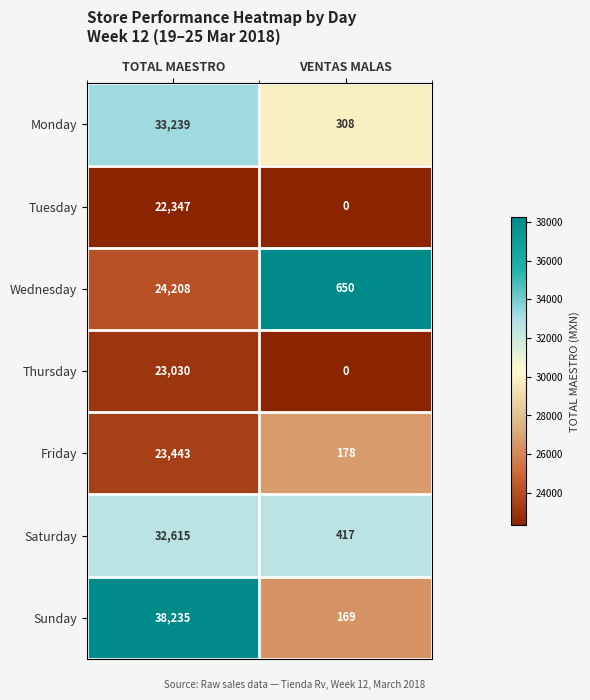

What is the difference between the Thursday values at VENTAS MALAS and TOTAL MAESTRO?

23030